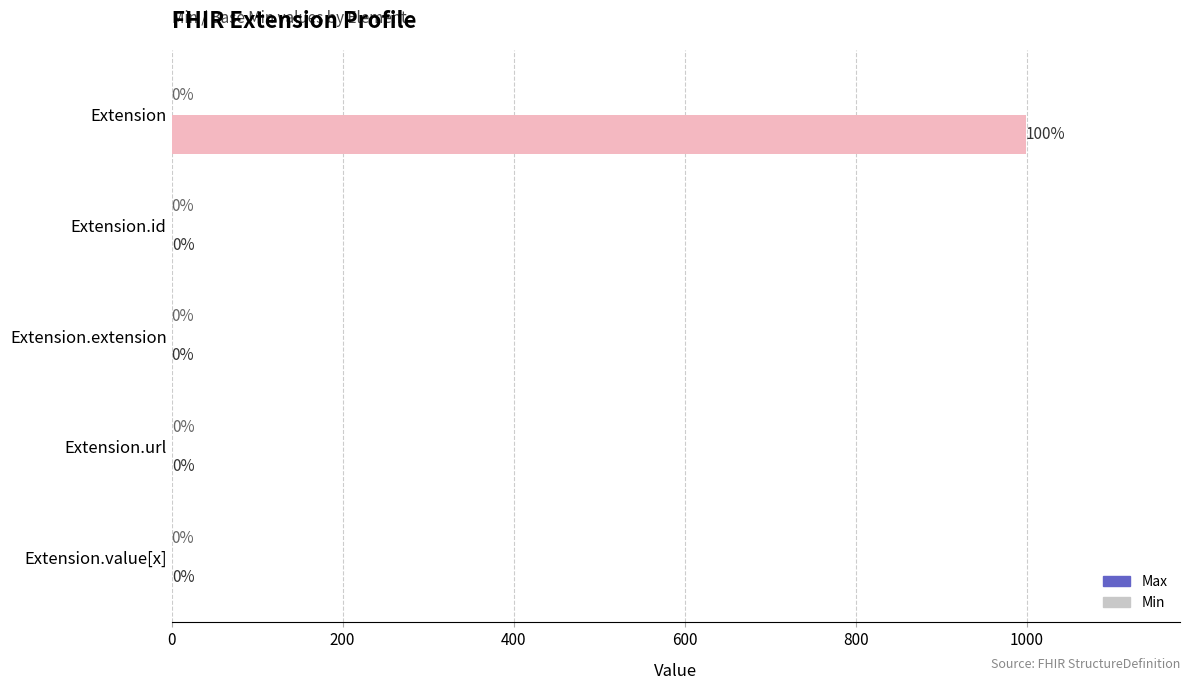

Which category has the highest value across all series?

Extension